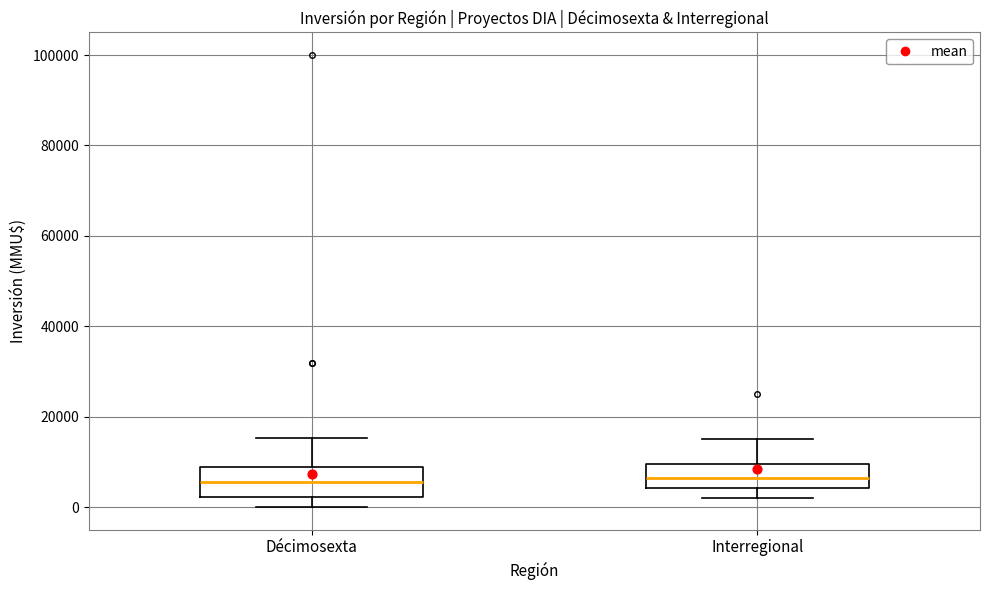

Reading left to right, transcribe this box plot: for each box, give where its median line is, the range the box spans, and where its two whiskers end, as read against the y-axis. The values are not printed on the chart, so give them approximately, as read against the axis.

Décimosexta: median 6000, box 2000 to 8000, whiskers 0 to 16000
Interregional: median 6000, box 4000 to 10000, whiskers 2000 to 16000